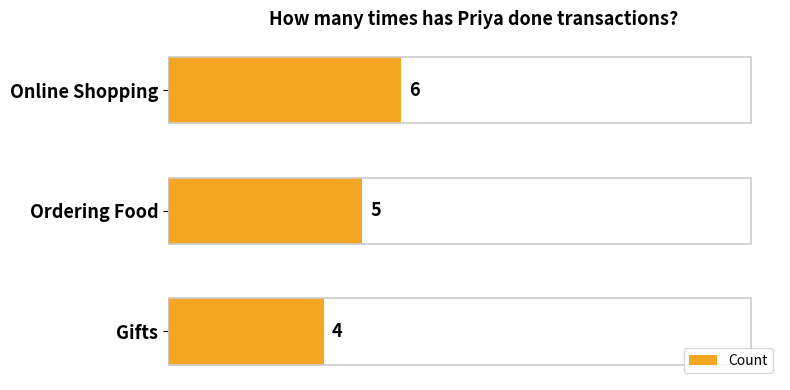

Reading top to bottom, extract all data points from this chart.

6	5	4